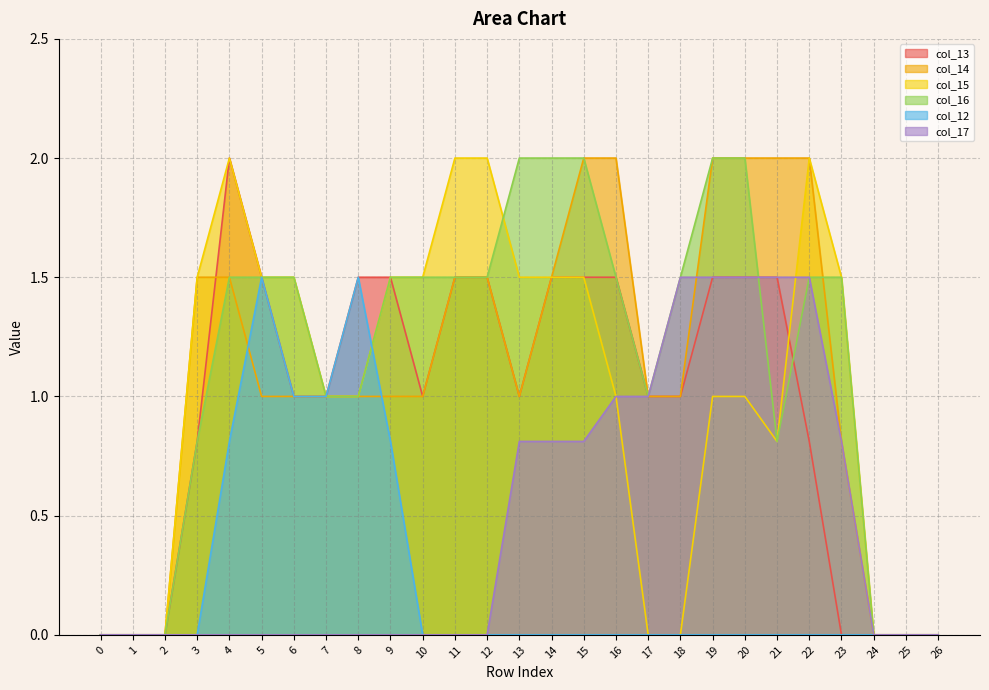

What are all the series names shown in the legend?

col_13, col_14, col_15, col_16, col_12, col_17